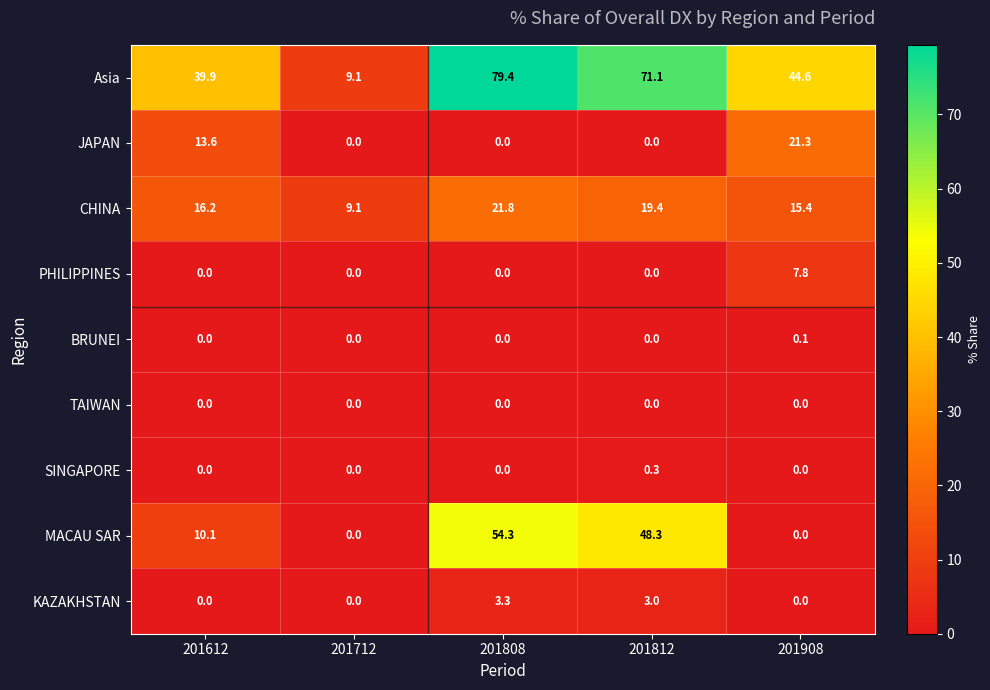

Where is JAPAN nearest to the value 10?

201612